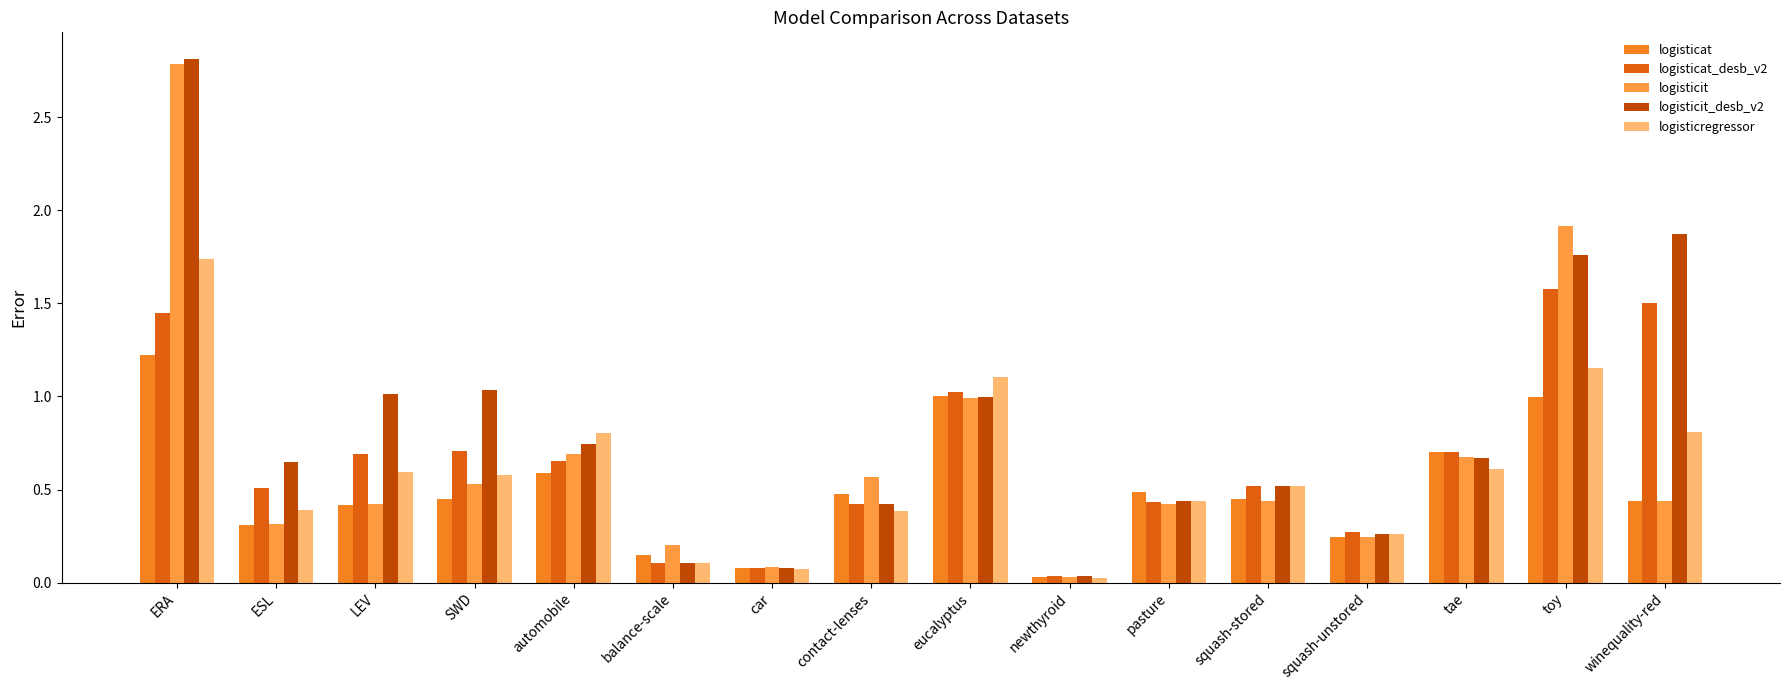

Between ESL and toy, which series saw the biggest shift?

logisticit